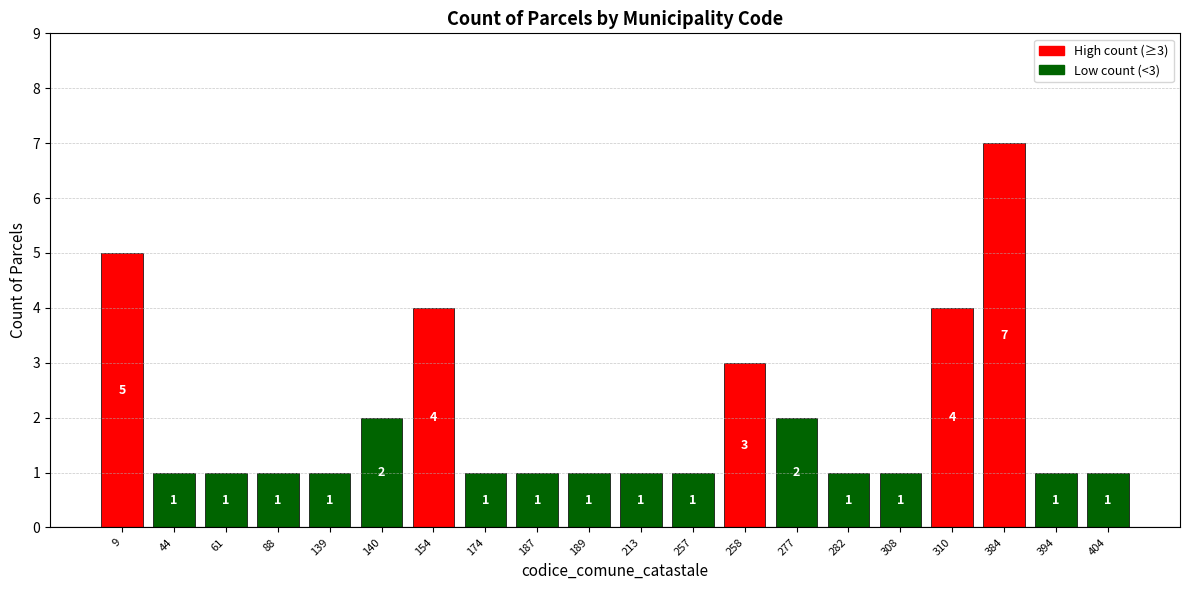

What is the value of the 20th bar from the left?

1